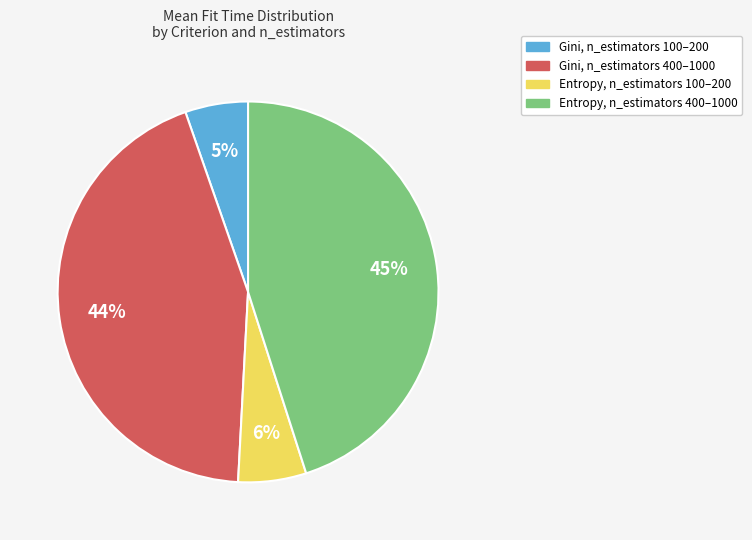

Is there a majority slice in this chart?

No